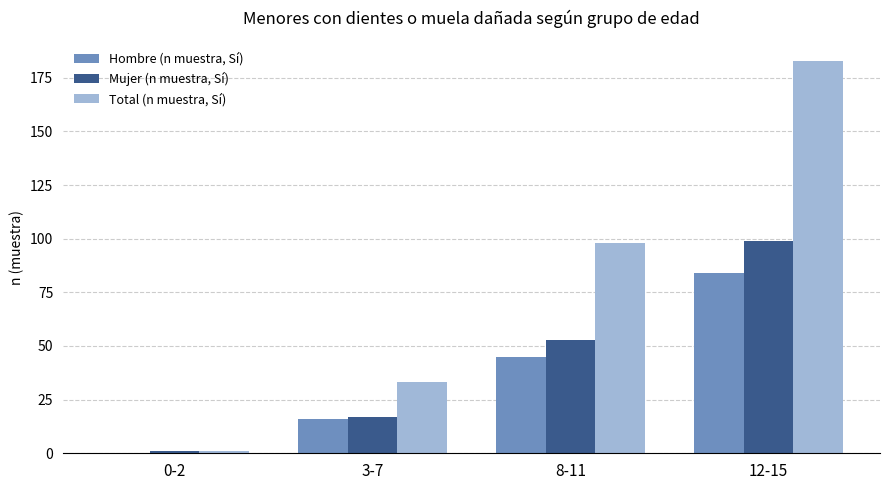

Is it true that Total (n muestra, Sí) equals 31 at 8-11?

False